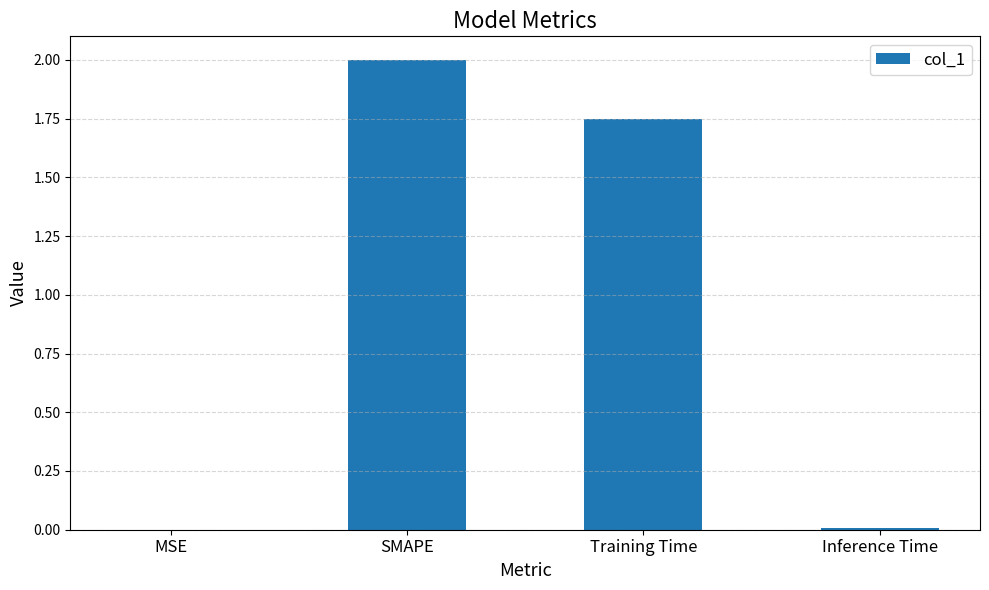

What is the maximum value shown in the chart?

2.0